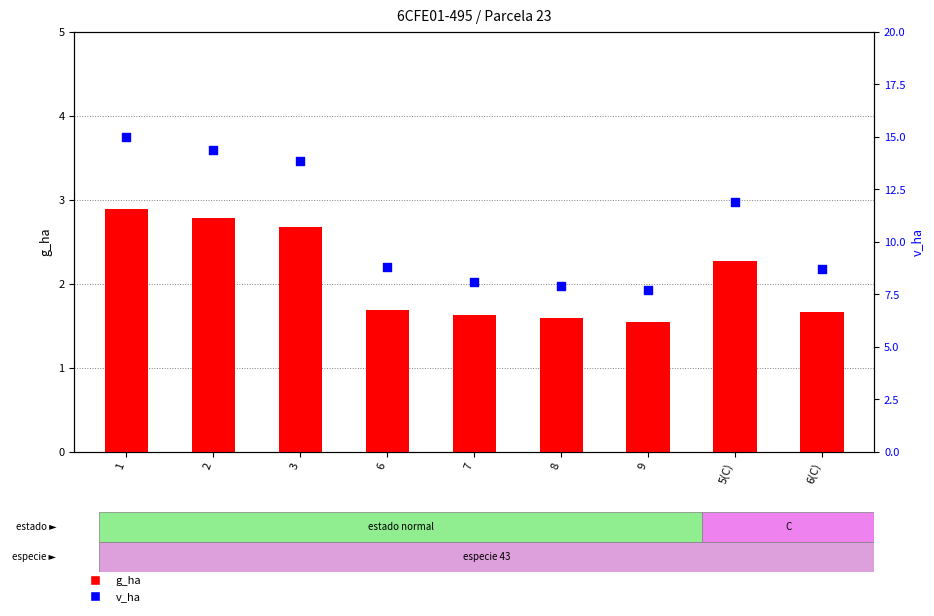

Which series has the largest total across all categories?

v_ha